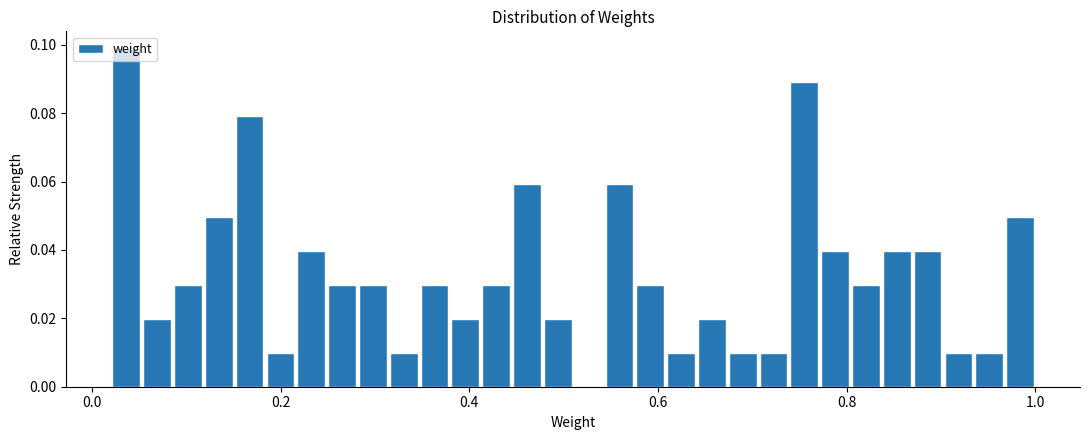

Read against the x-axis, roughly where is the centre of the tallest bar?

0.04